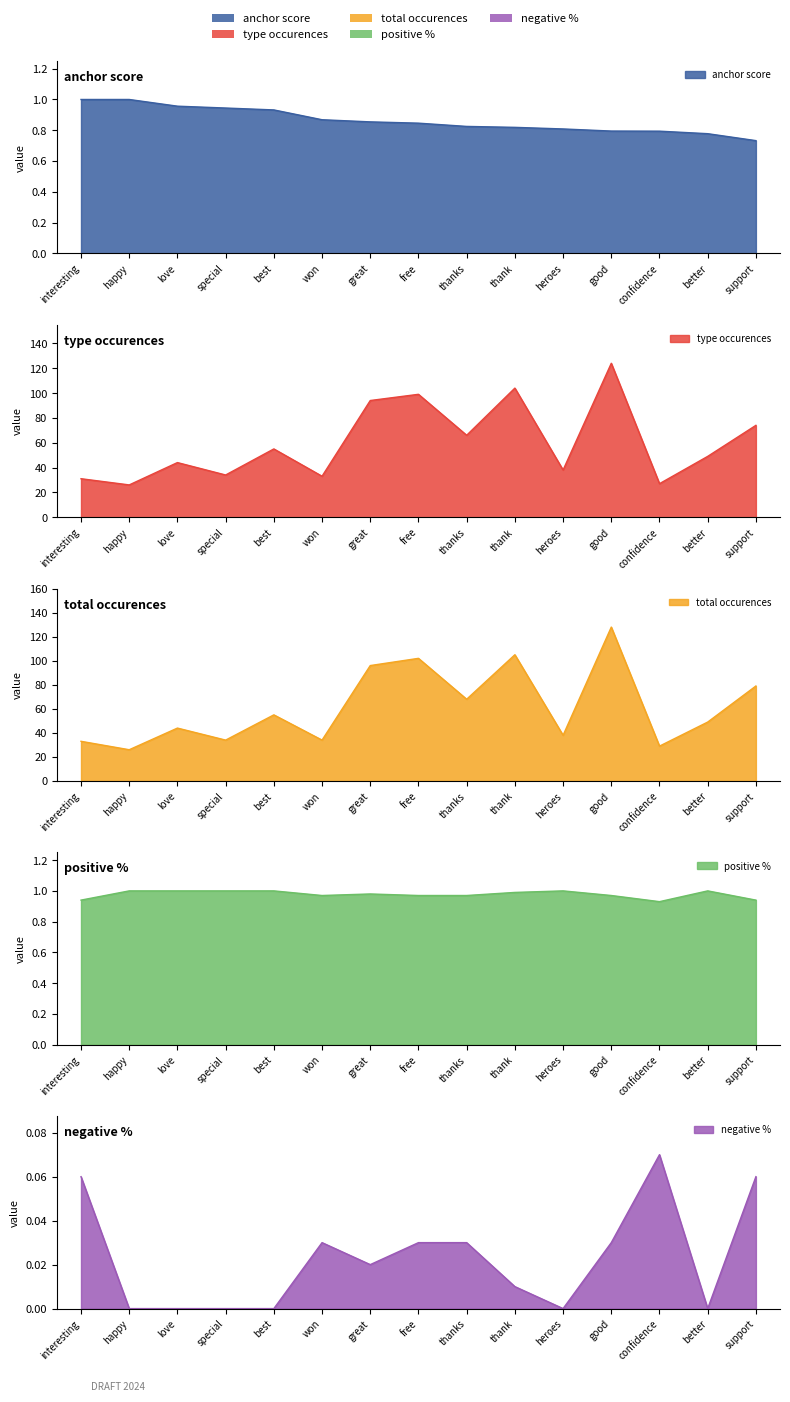

What is the value of the type occurences point at the 9th from the left?

66.0